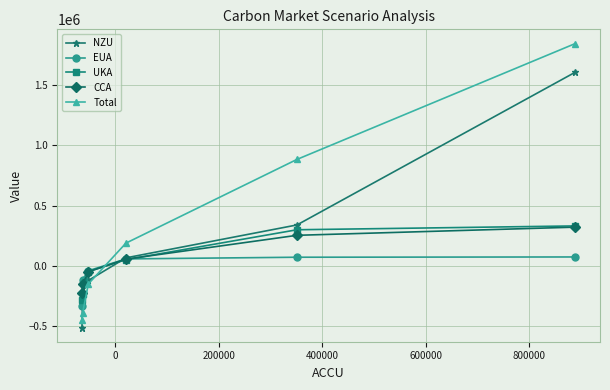

How many distinct data groups are displayed?

5